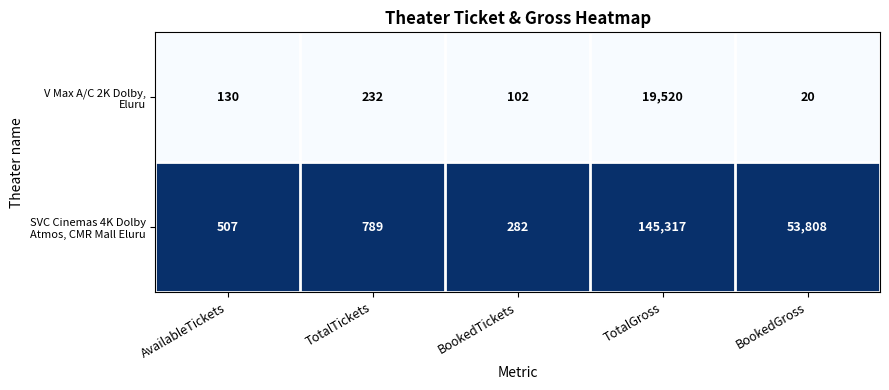

What is the spread (max minus min) of values at BookedTickets?

180